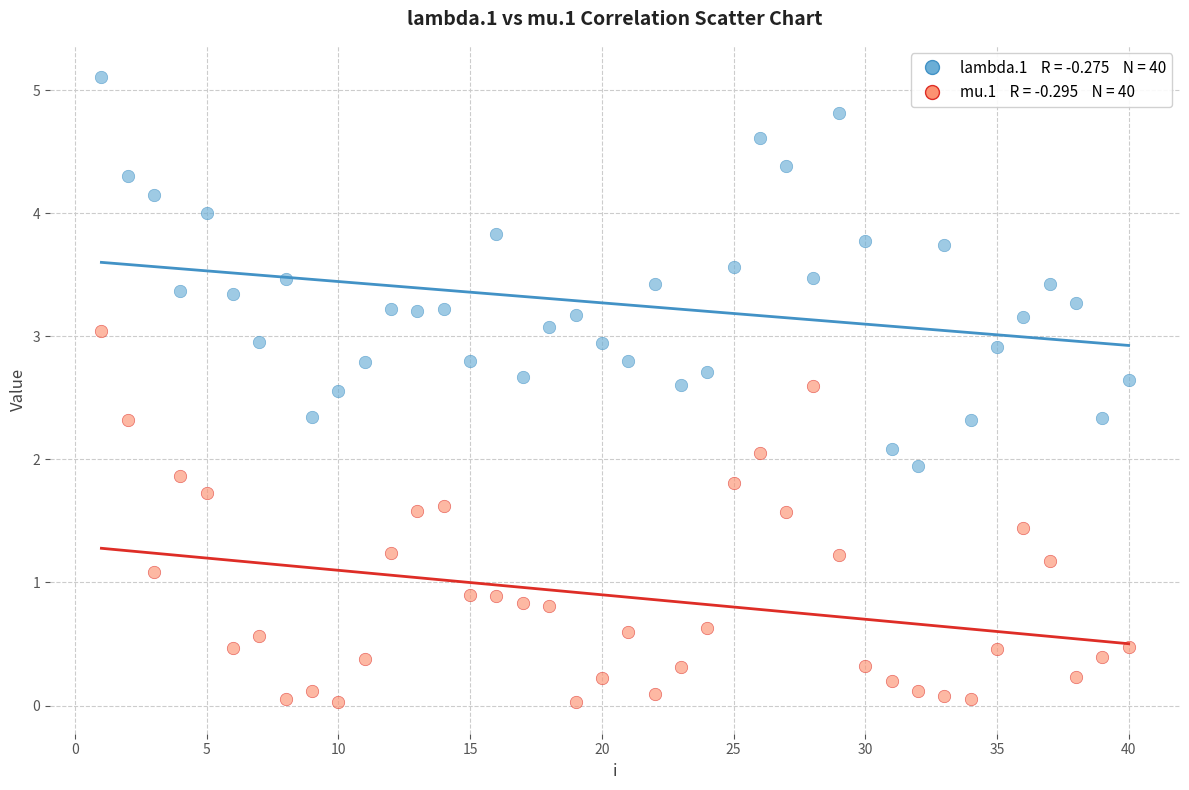

Across all data points, what is the range of X values (max minus min)?

39.0